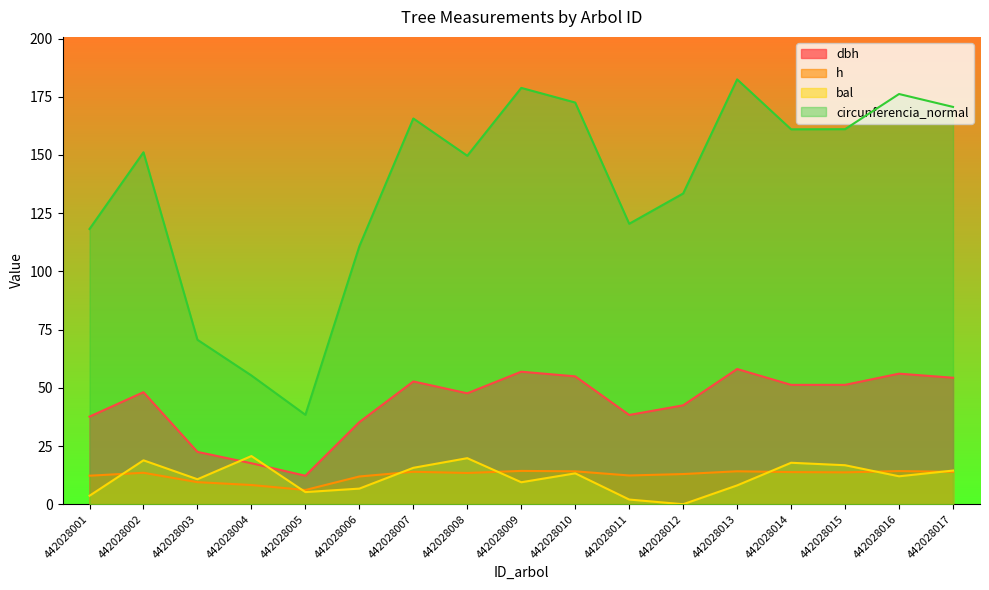

True or false: dbh and circunferencia_normal cross at least once.

False